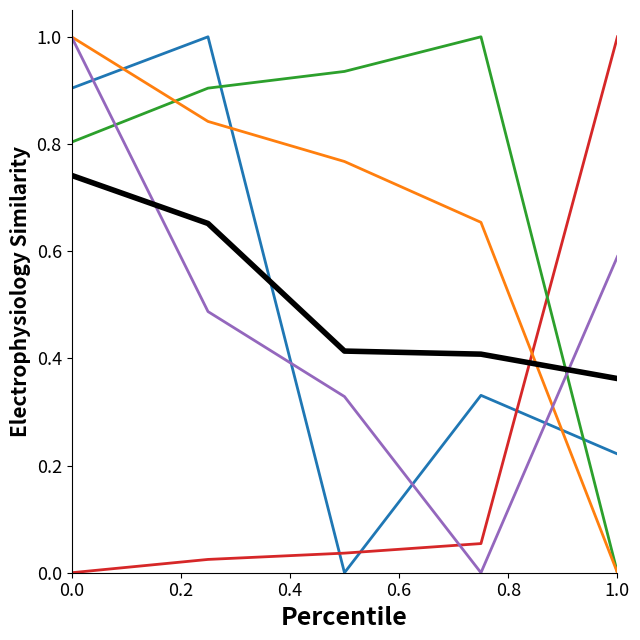

What is the maximum value shown in the chart?

1.0